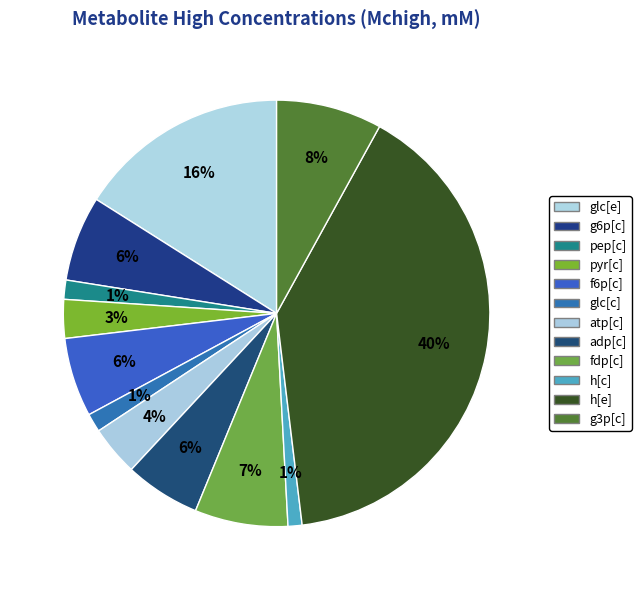

Does h[e] represent more than half of the total?

No